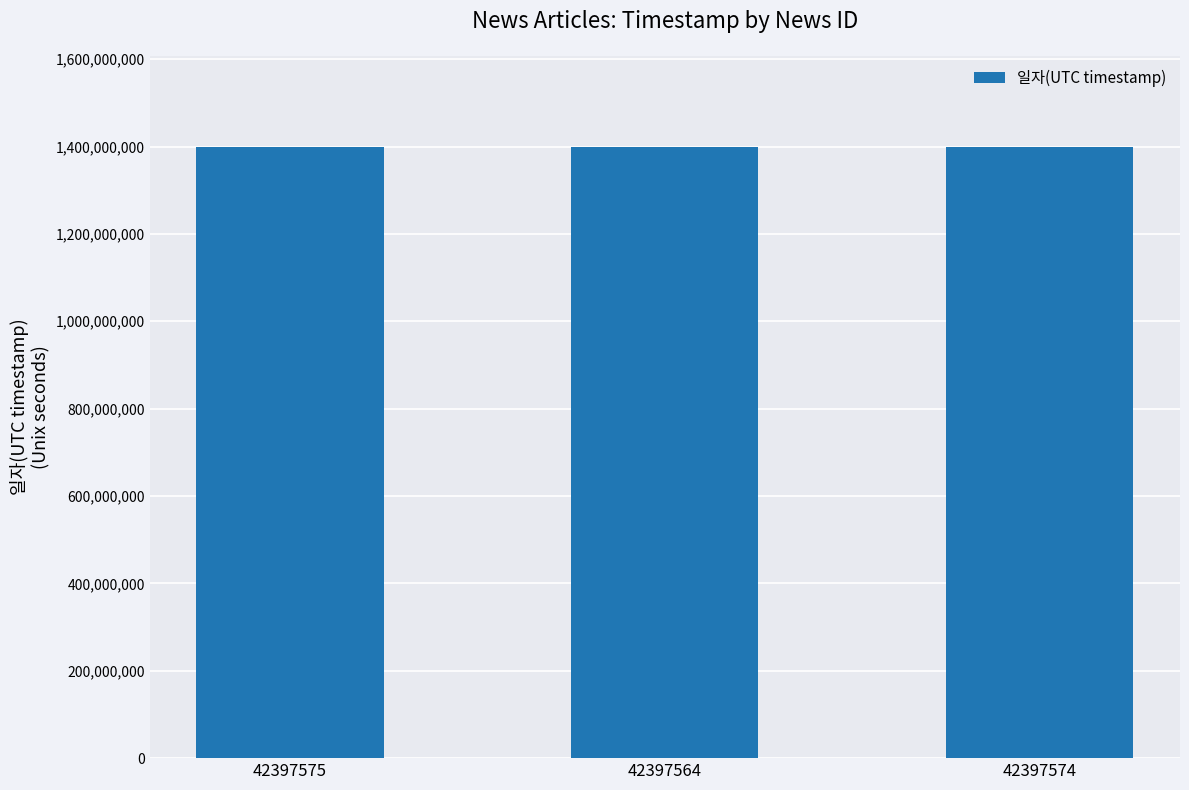

What is the sum of all values?

4193979591